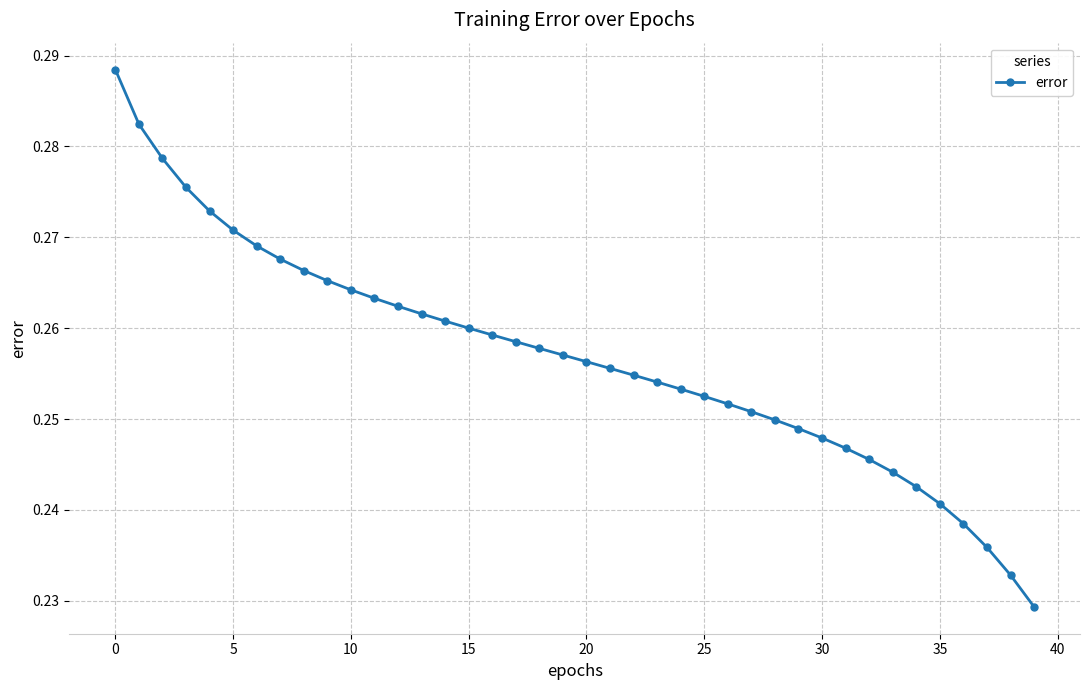

What is the sum of all values?

10.3